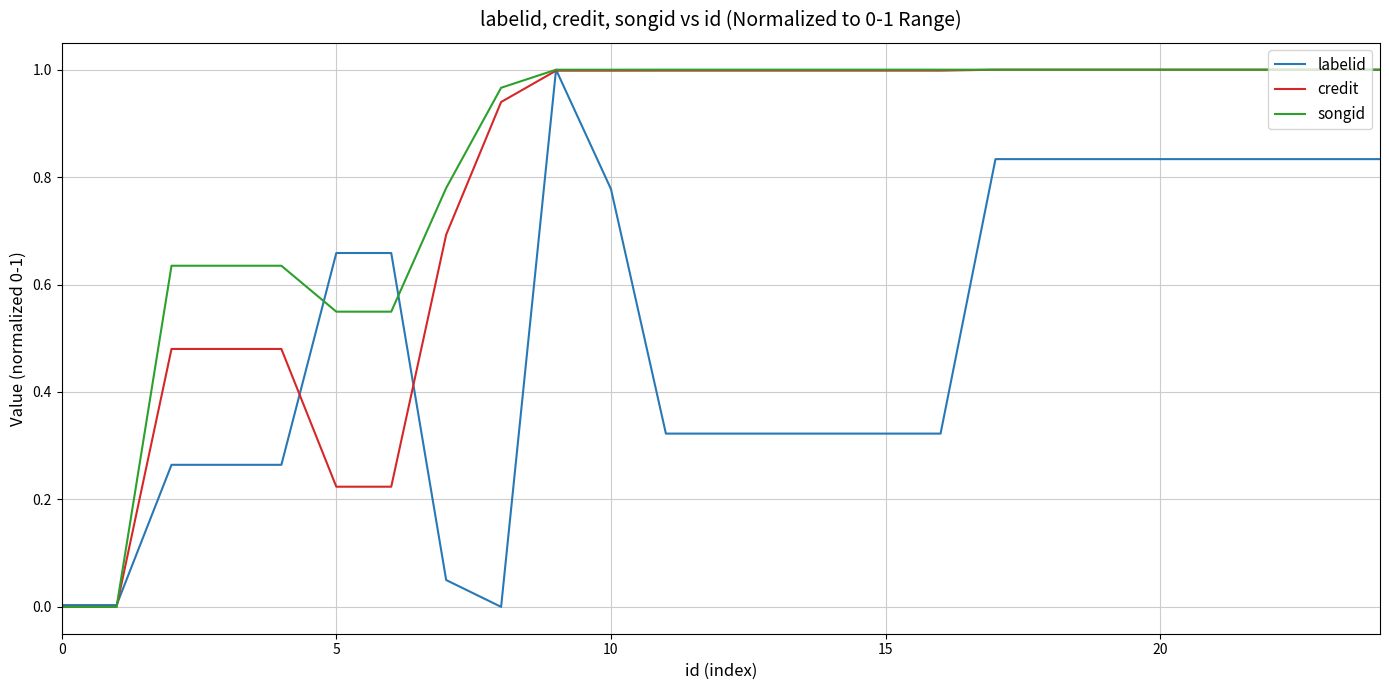

Which series has the largest total across all categories?

songid